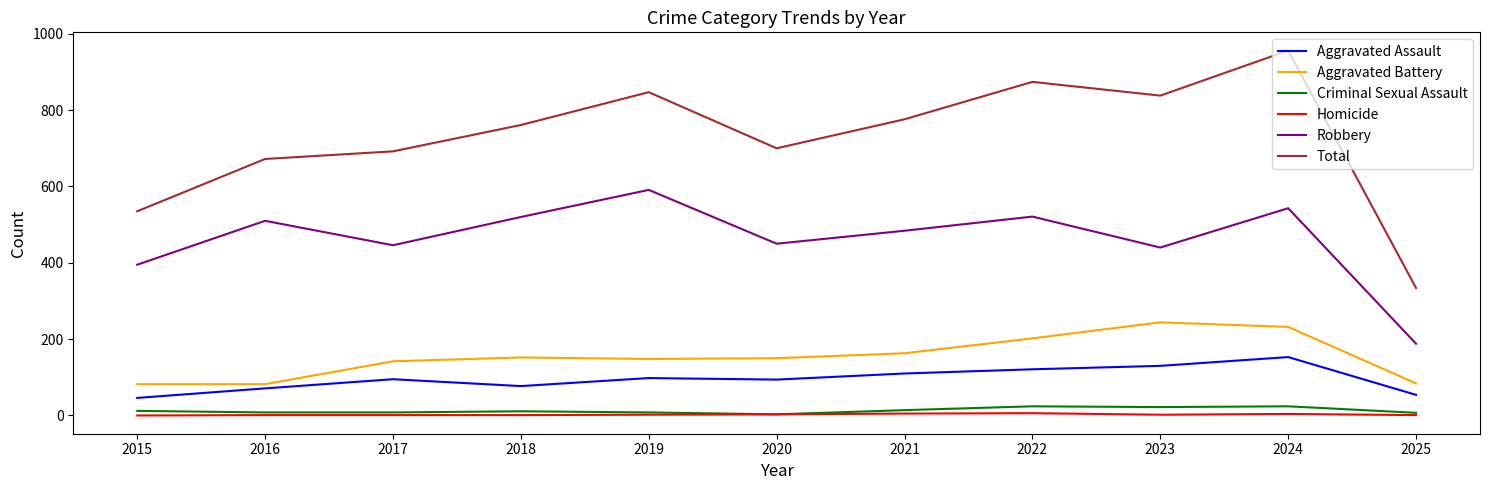

Which series has the largest range (max minus min)?

Total